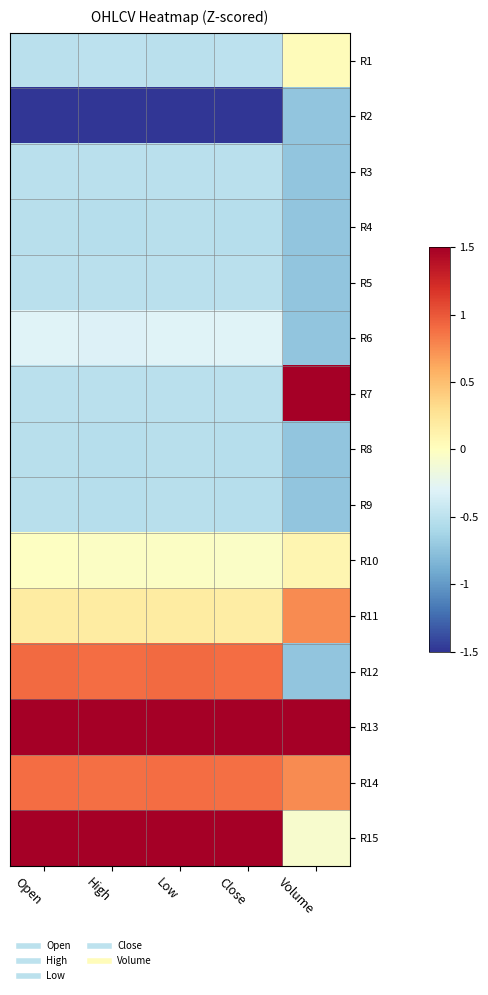

Which has a higher value, High or Open?

High